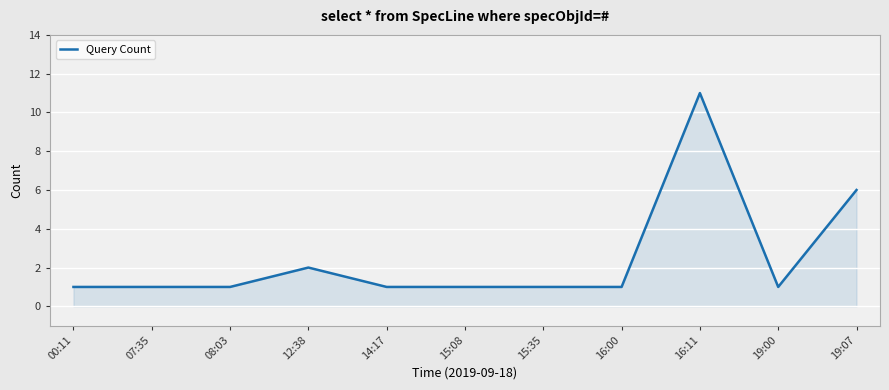

Which category has the highest value across all series?

16:11